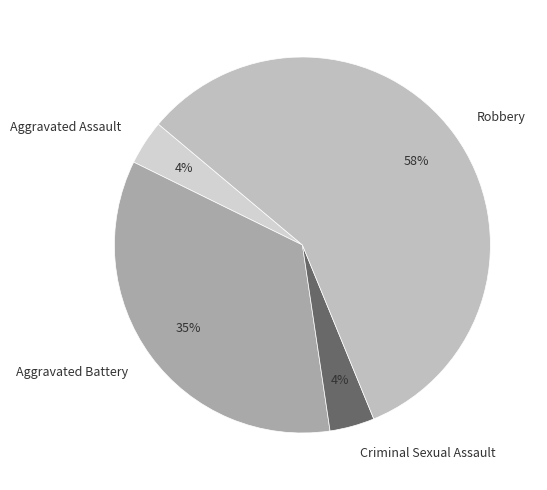

To the nearest percent, what is the average slice percentage?

25%